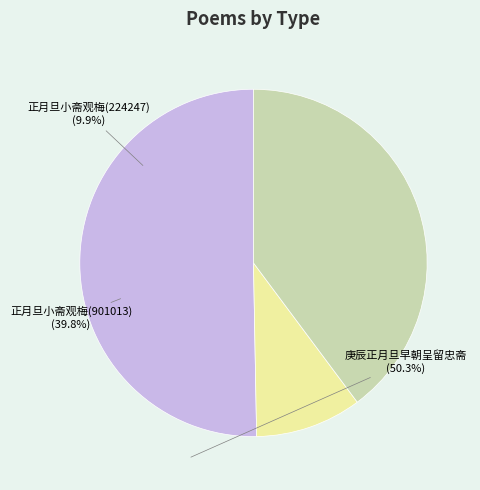

How much of the chart is everything except 庚辰正月旦早朝呈留忠斋?

49.7%